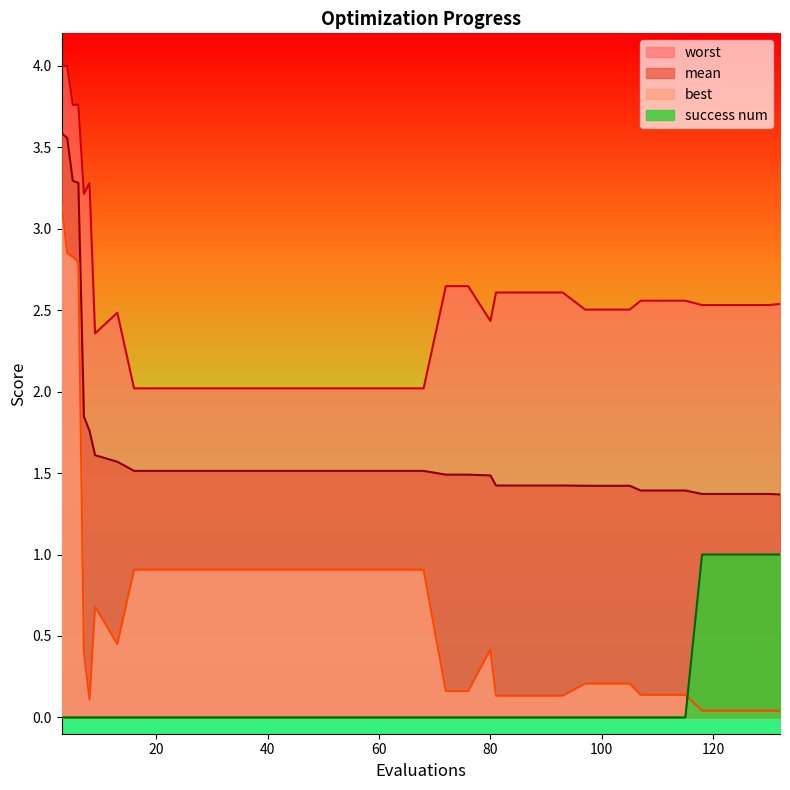

What is the spread (max minus min) of values at 13?

2.5